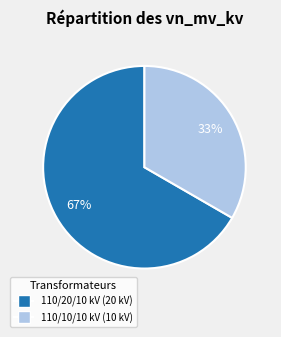

Does any single category account for the majority?

Yes